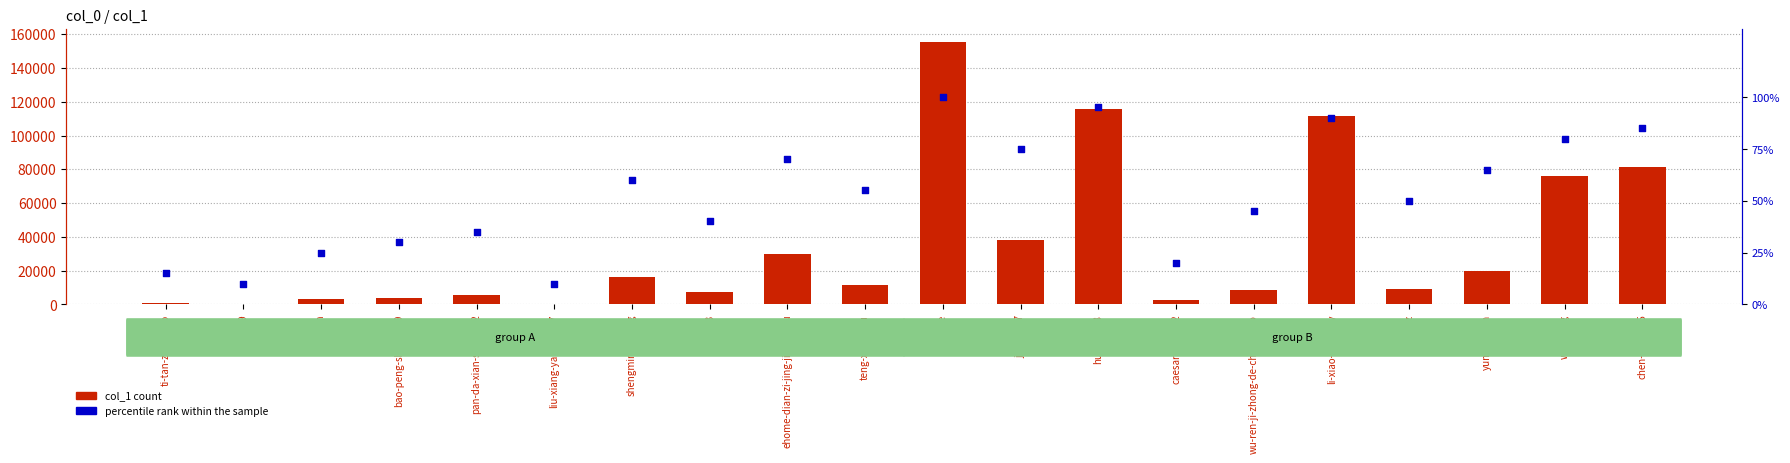

Is the value of col_1 count at ti-tan-zhou-bao greater than the value of percentile rank within the sample at shengmingboxing?

Yes